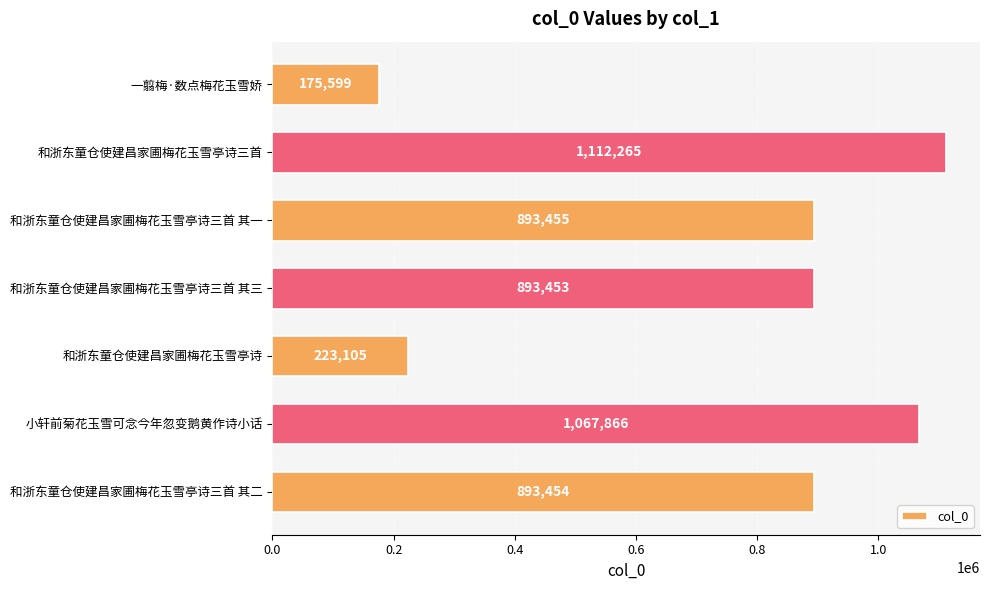

How many series are shown in this chart?

1